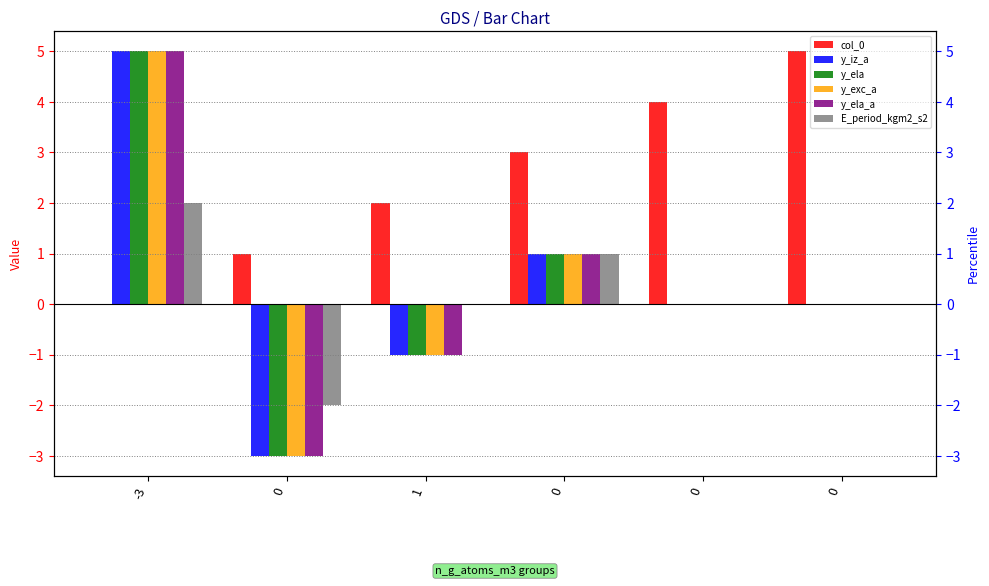

How many groups of bars are there?

6